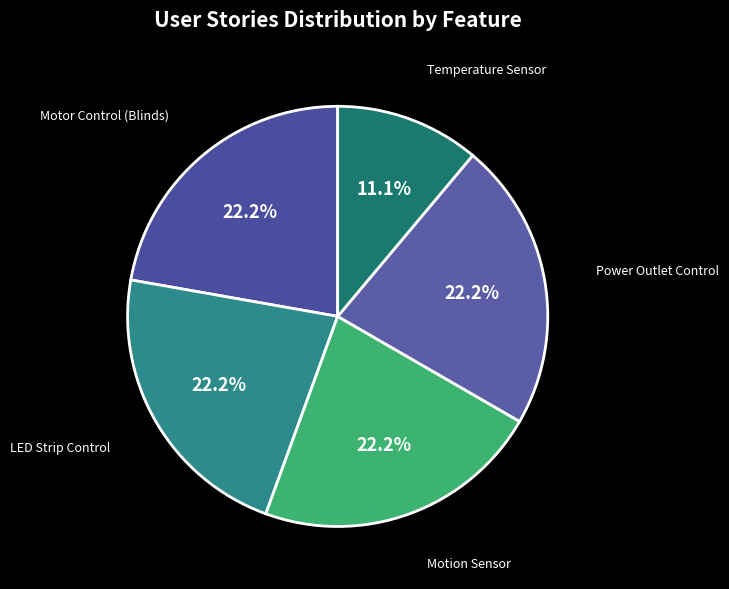

What is the ratio of the value at Temperature Sensor to the value at LED Strip Control?

0.5